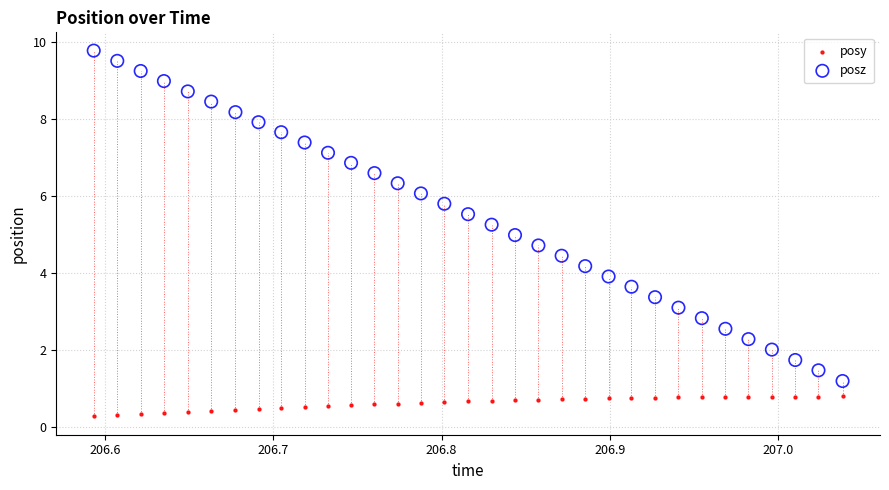

Across all data points, what is the range of Y values (max minus min)?

9.5